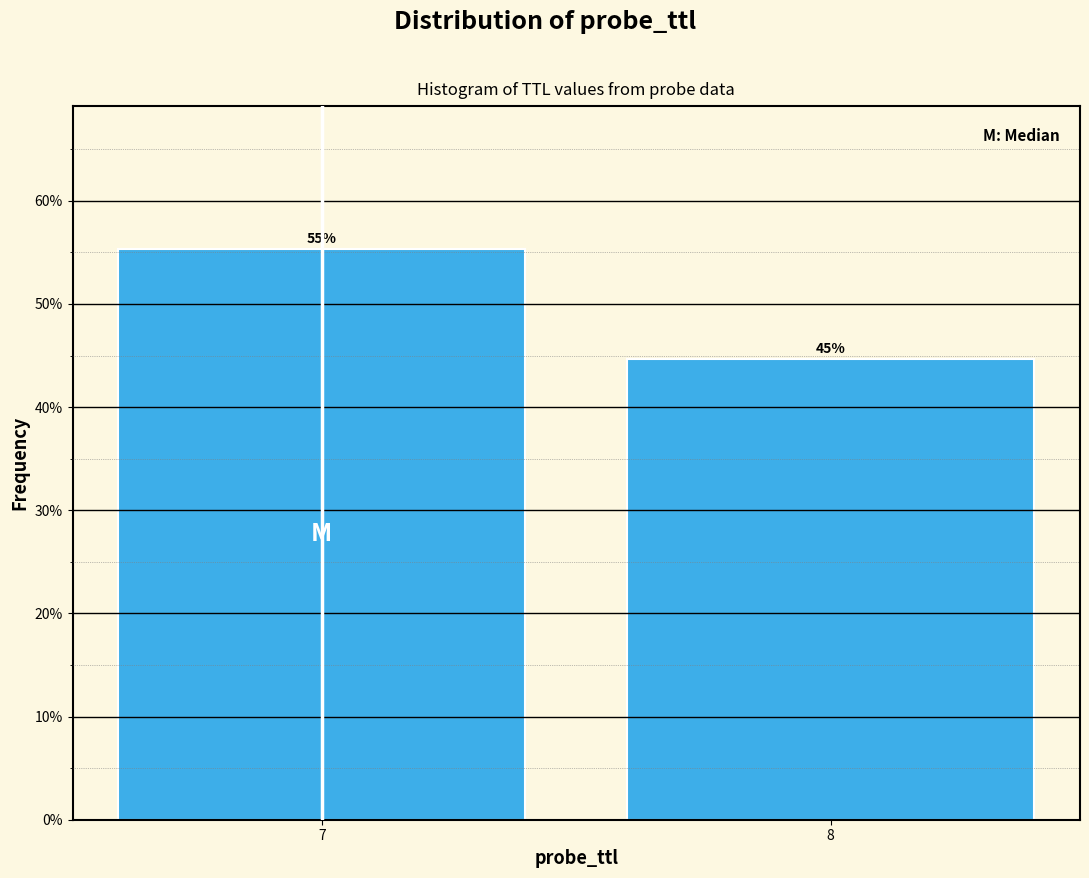

How many bars are there in total?

2